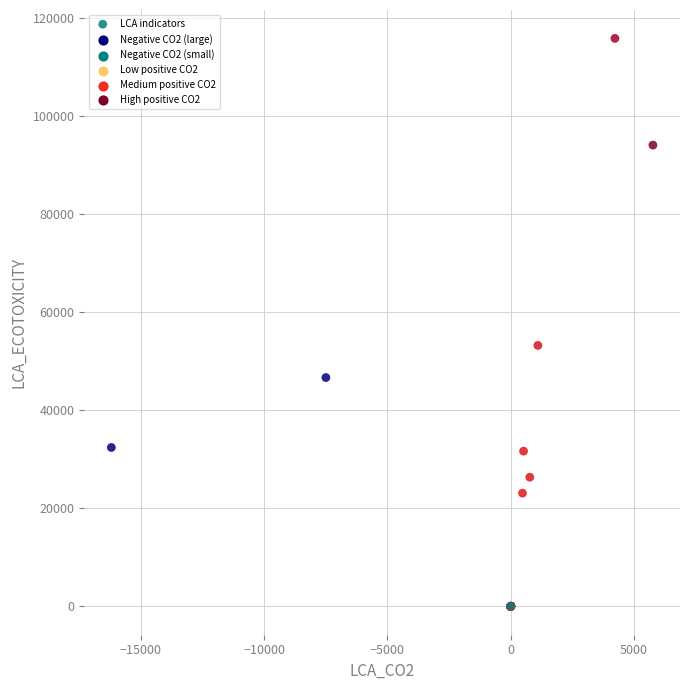

What Y value in the scatter plot is closest to 57918?

53220.7